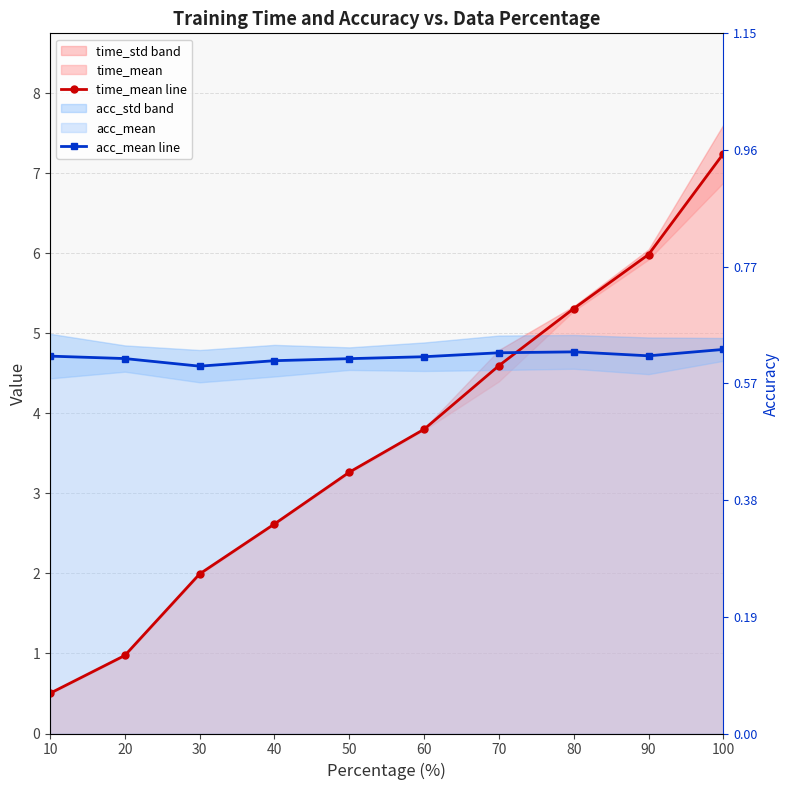

What is the spread (max minus min) of values at 10?

4.2